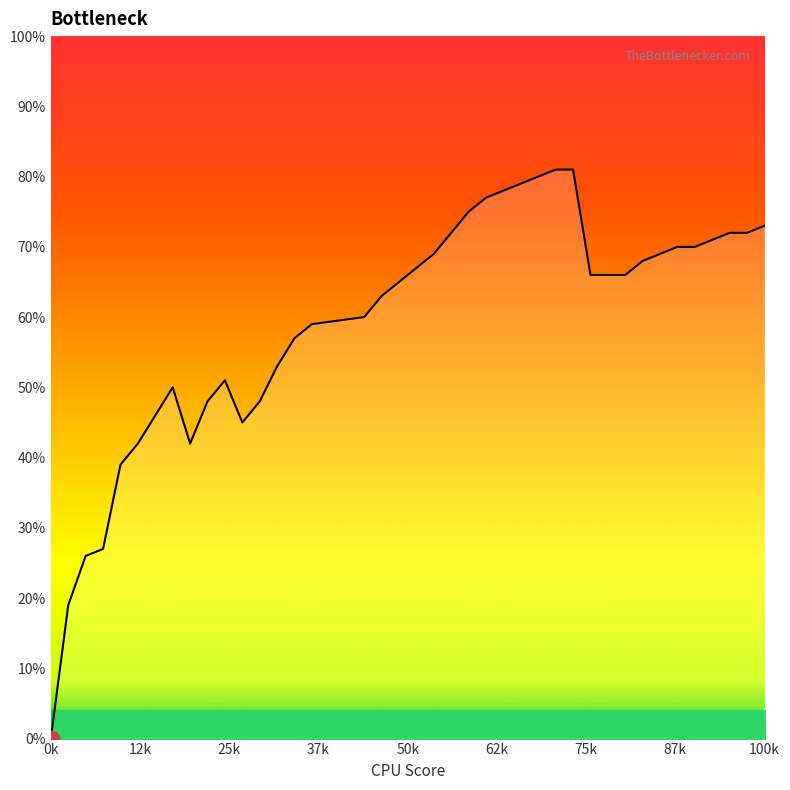

Does the chart have visible grid lines?

No